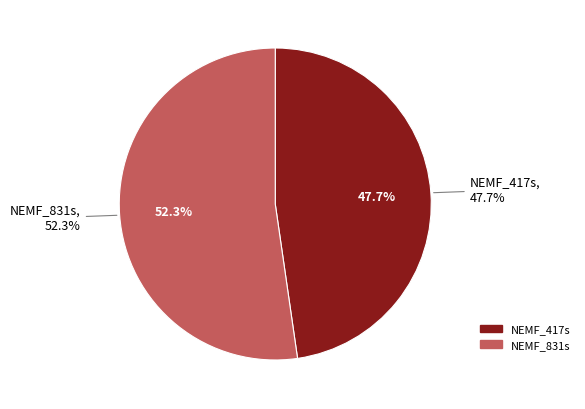

Is there any slice that represents more than half of the pie?

Yes